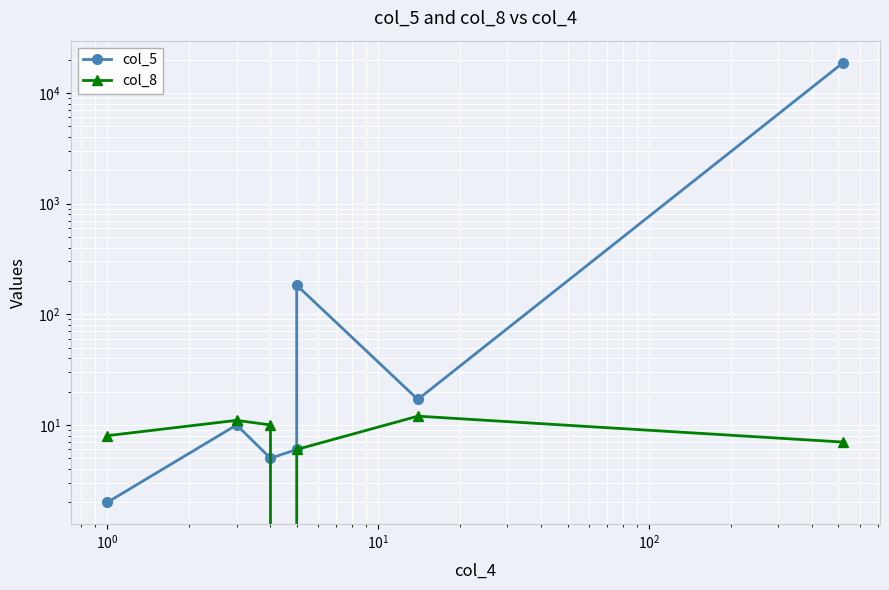

List the series in order of their peak value, highest first.

col_5, col_8